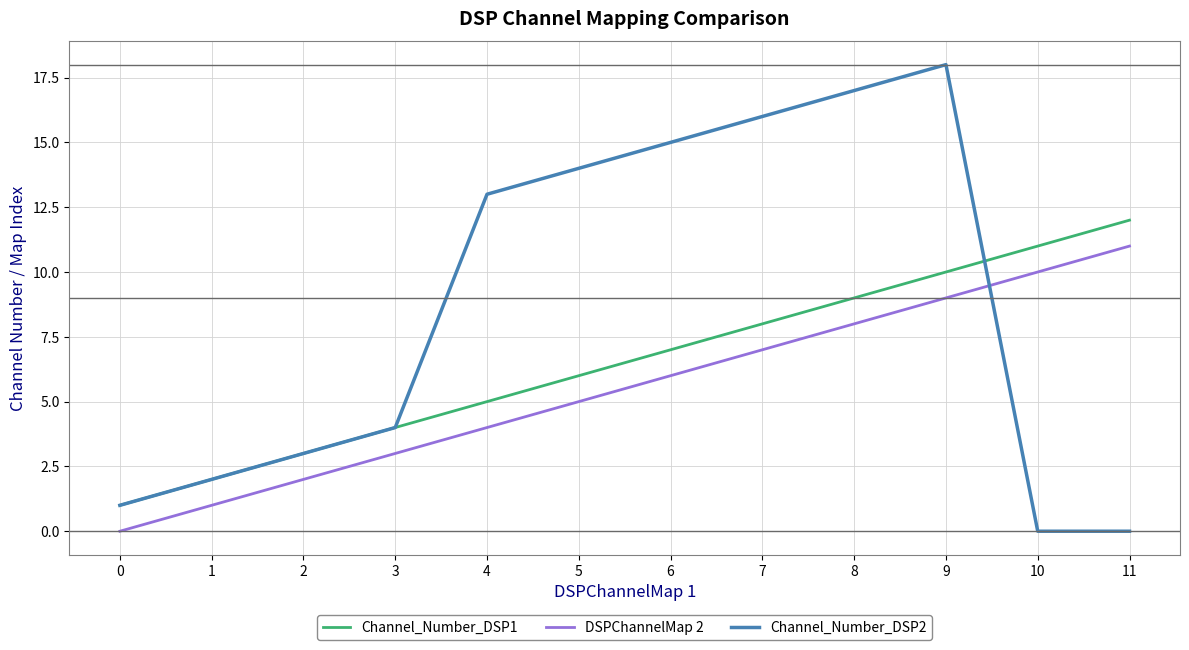

What is the difference between the DSPChannelMap 2 values at 5 and 10?

5